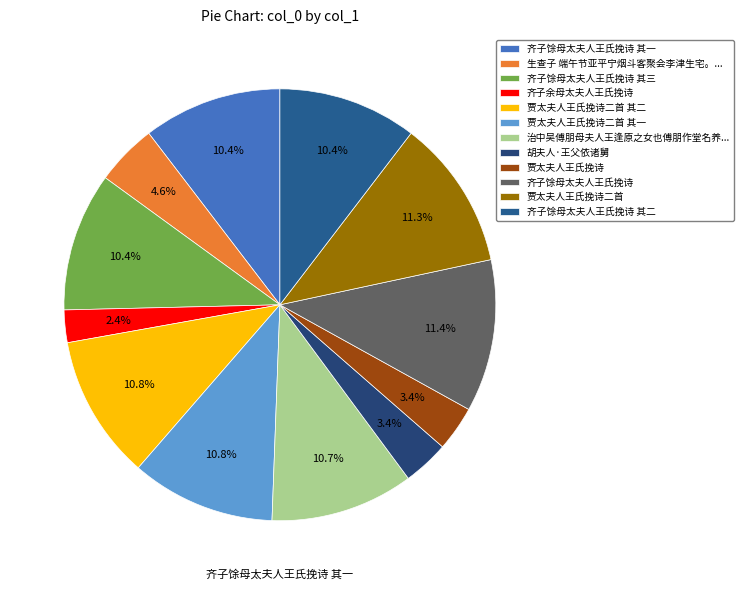

How many slices are in this pie chart?

12